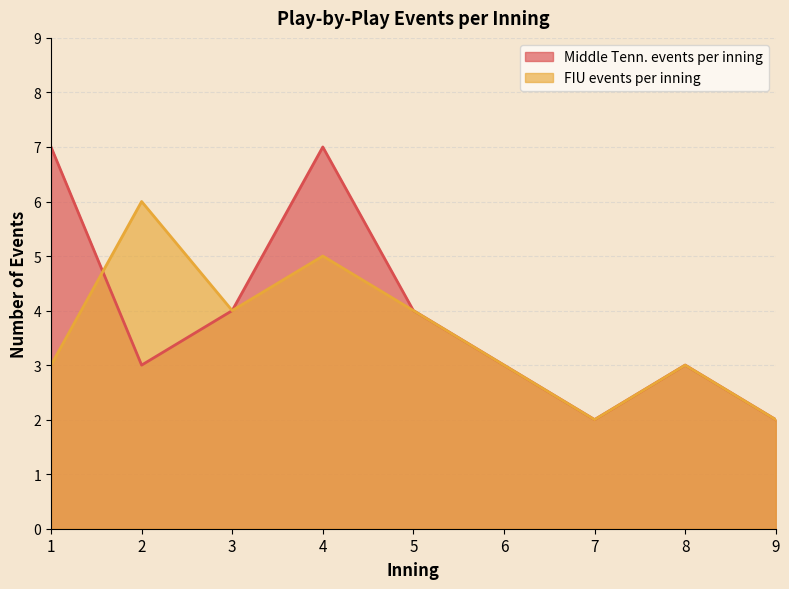

True or false: FIU events per inning has a value of 1 at 7.

False